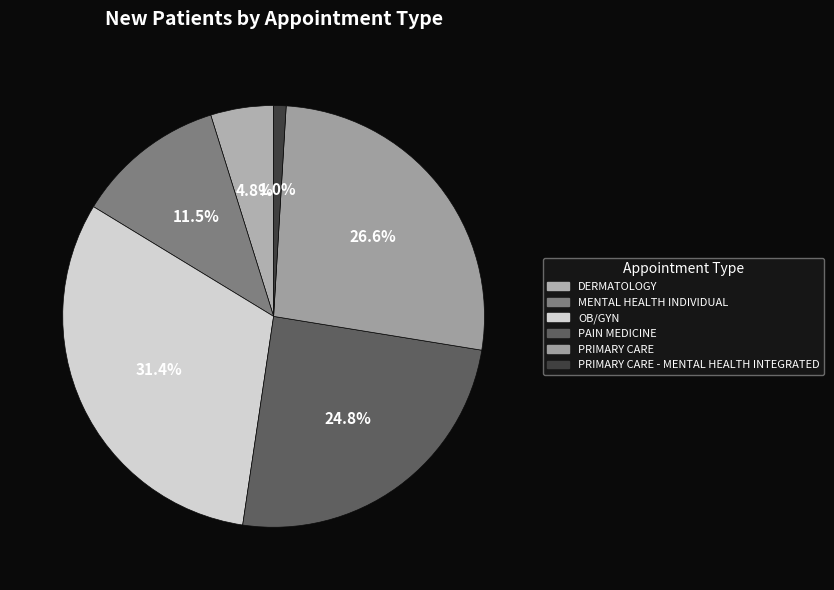

Which category has the biggest portion of the pie?

OB/GYN